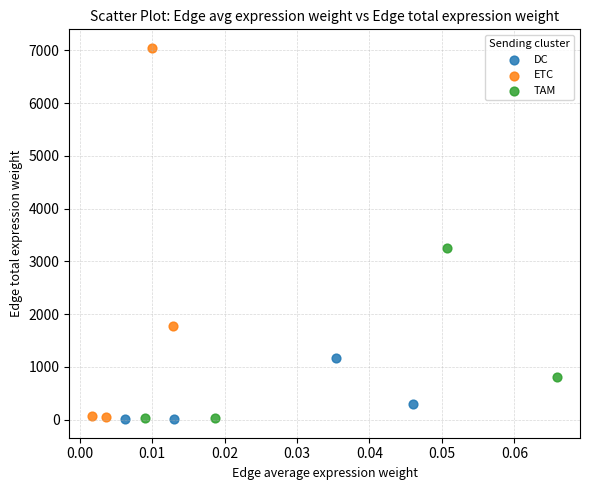

Which series has the widest spread of Y values?

ETC